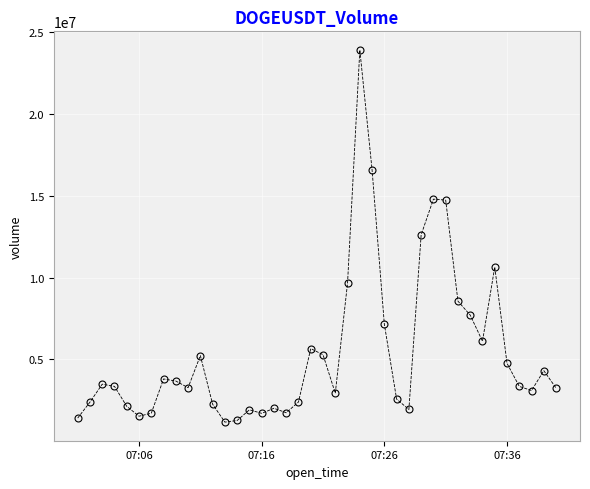

True or false: there are more than 1 points higher than both neighbors.

True